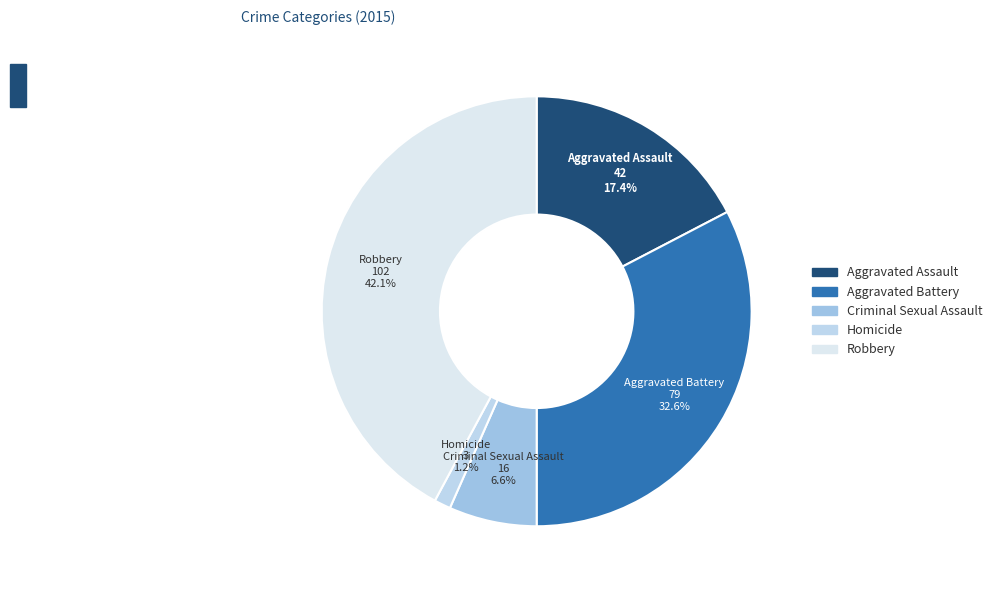

To the nearest percent, what is the difference between the Criminal Sexual Assault and Homicide slice percentages?

5%